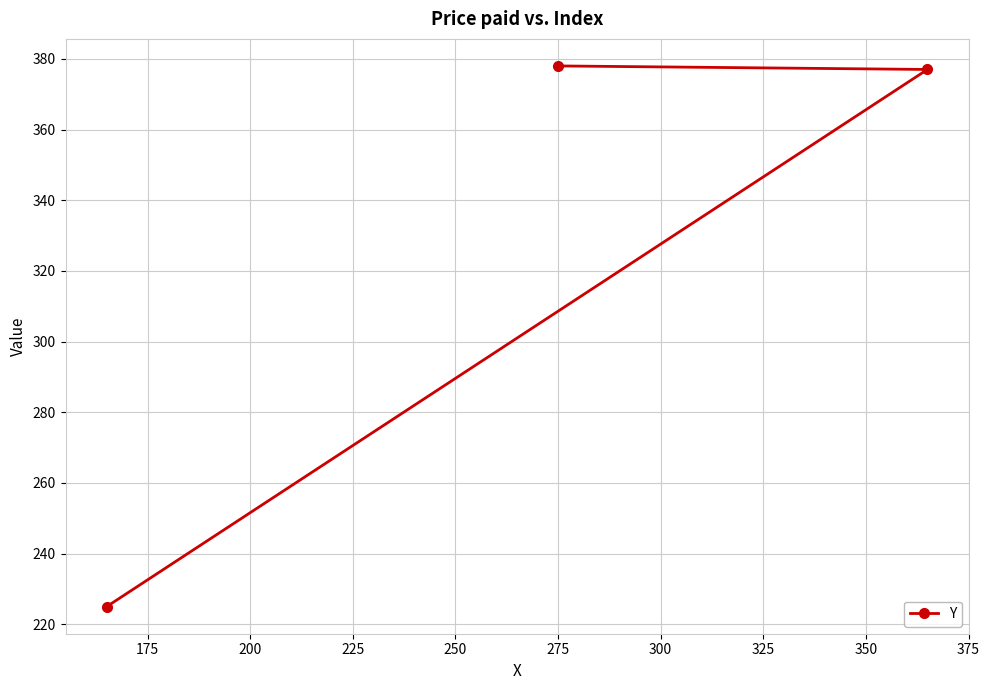

What is the average value?

327